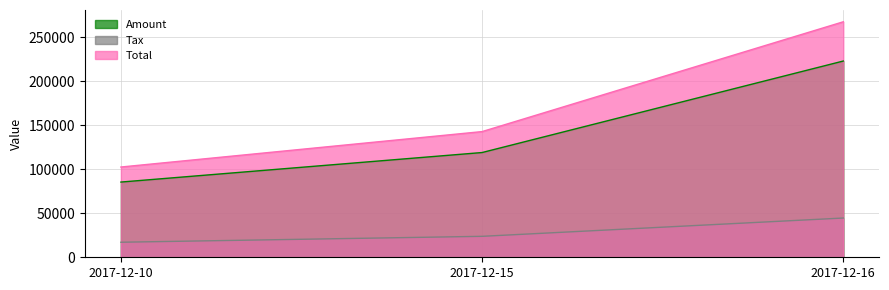

List the series in order of their overall mean, highest first.

Total, Amount, Tax